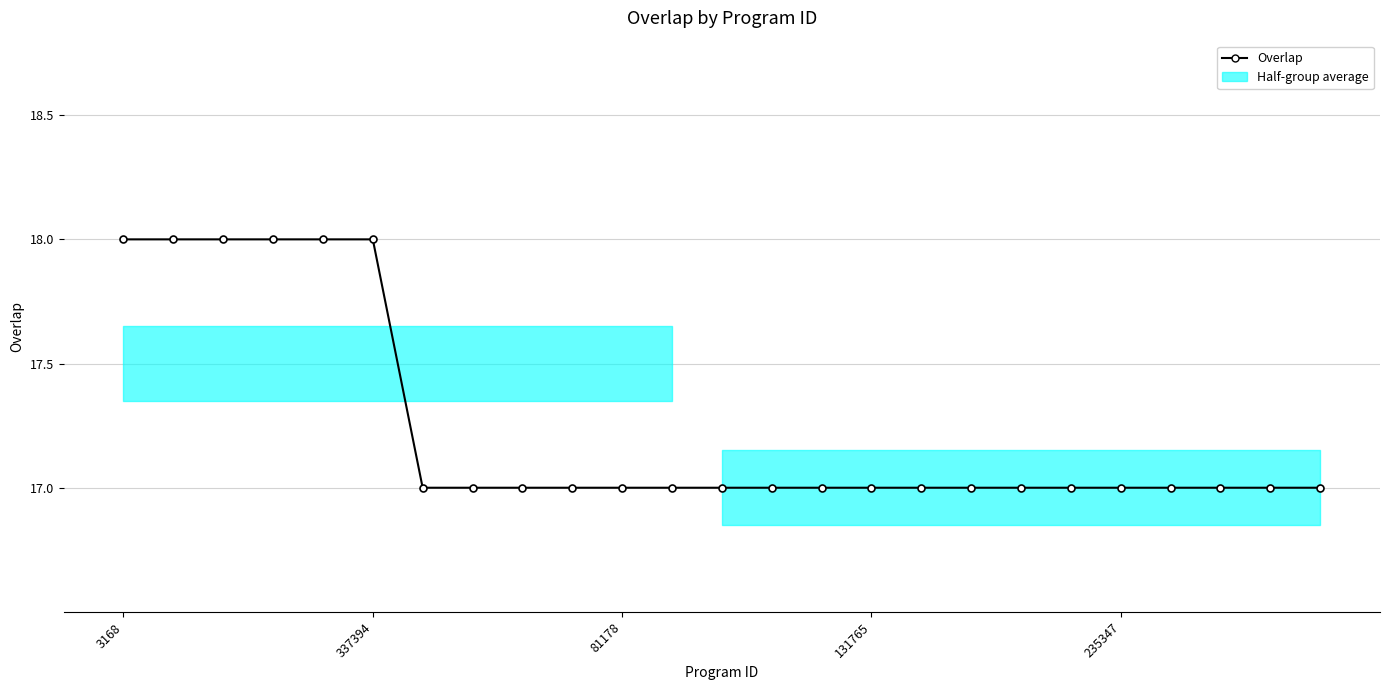

Does the chart display data point markers on the line(s)?

Yes